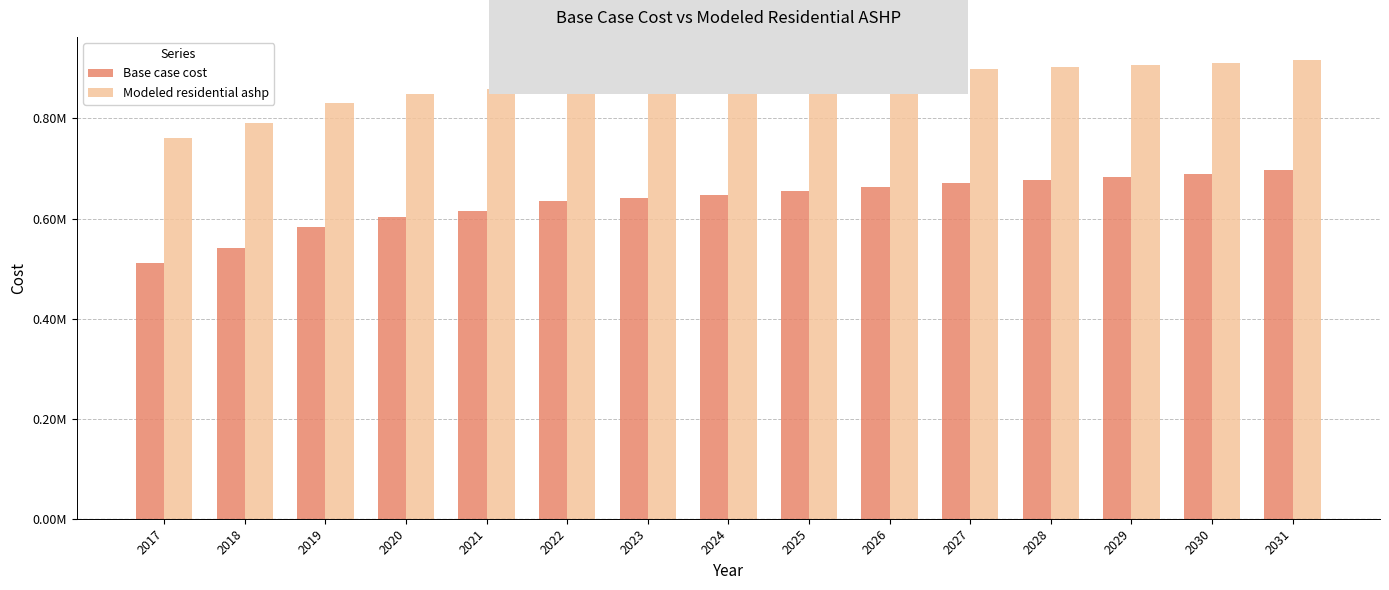

Is it true that Modeled residential ashp equals 883118.1 at 2024?

True